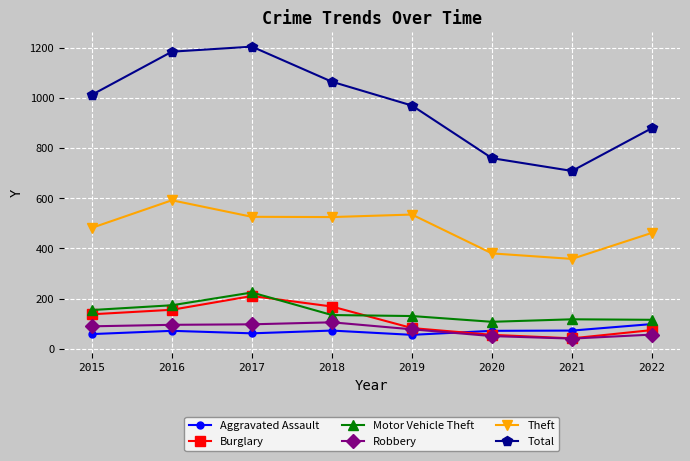

What is the spread (max minus min) of values at 2022?

824